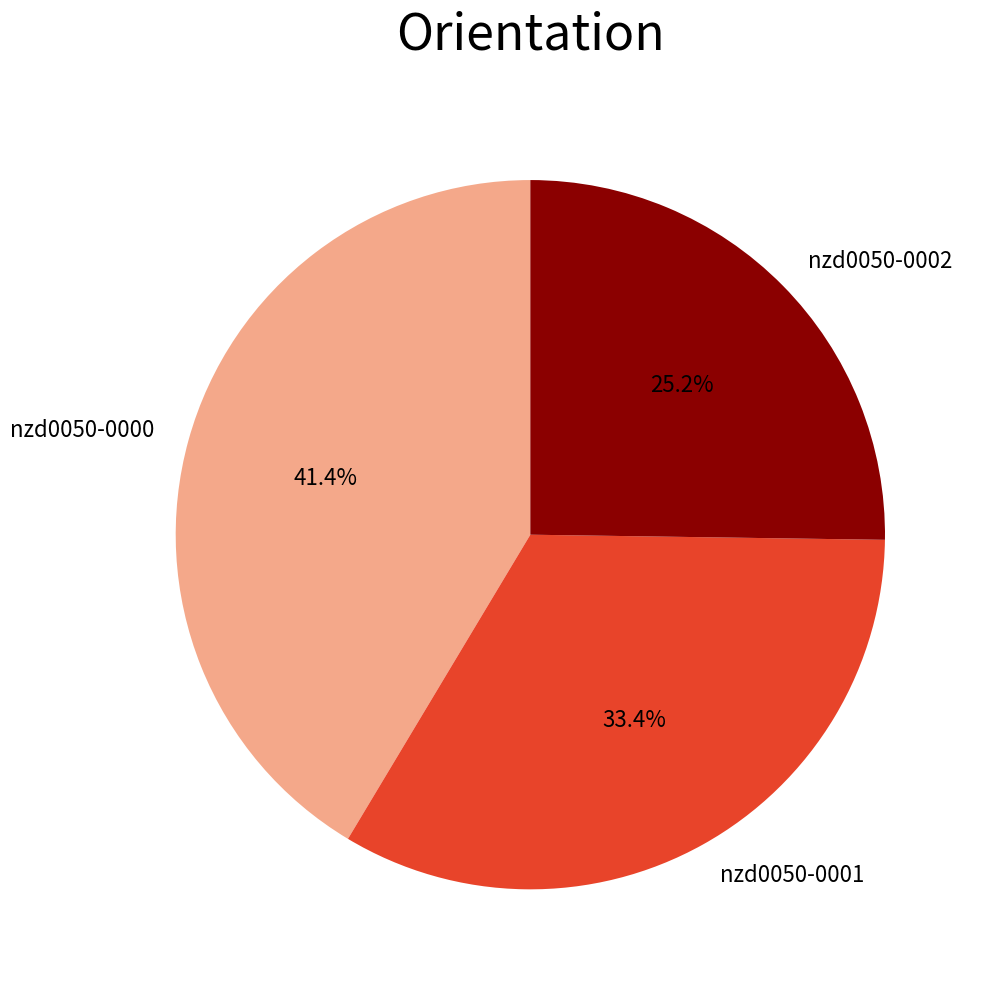

Which has a higher value, nzd0050-0000 or nzd0050-0002?

nzd0050-0000